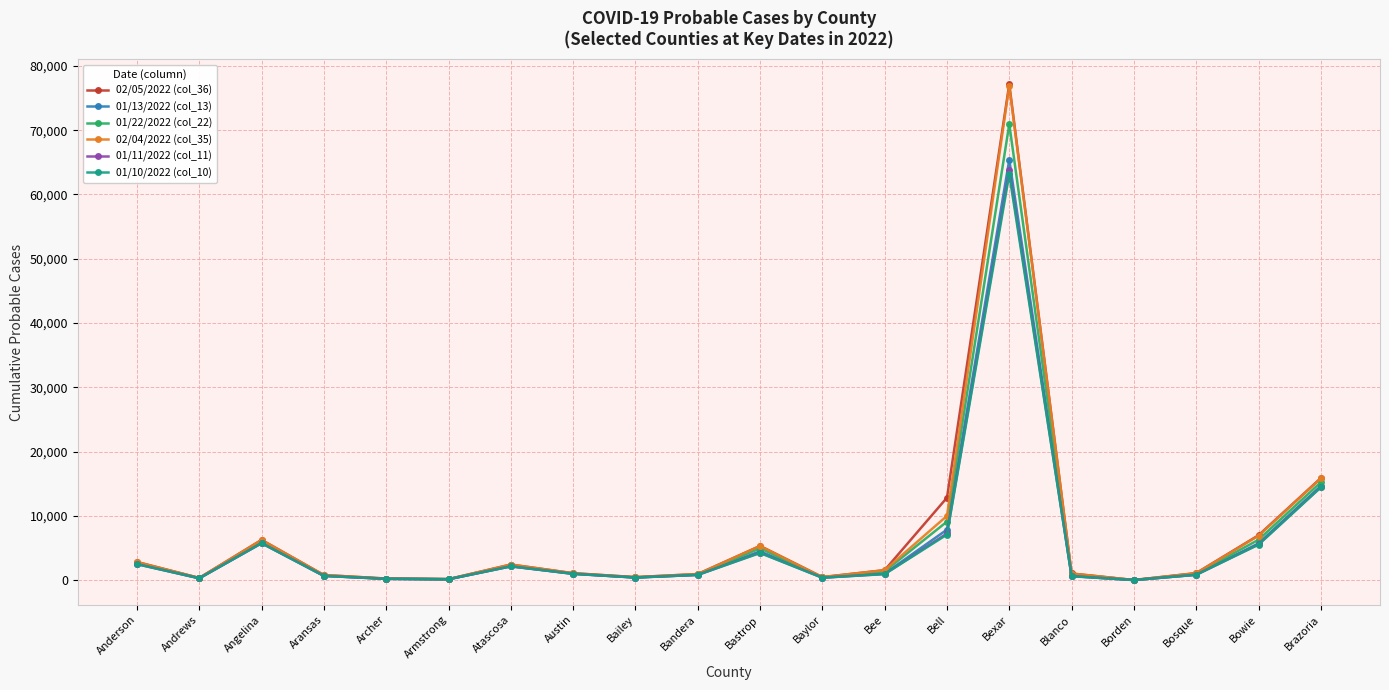

What is the difference between the maximum and minimum values in the 02/05/2022 (col_36) series?

77144